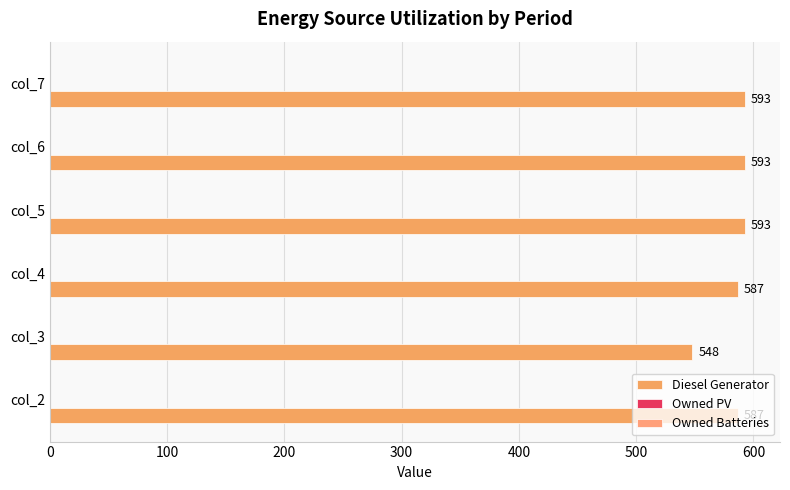

Are the bars horizontal?

Yes